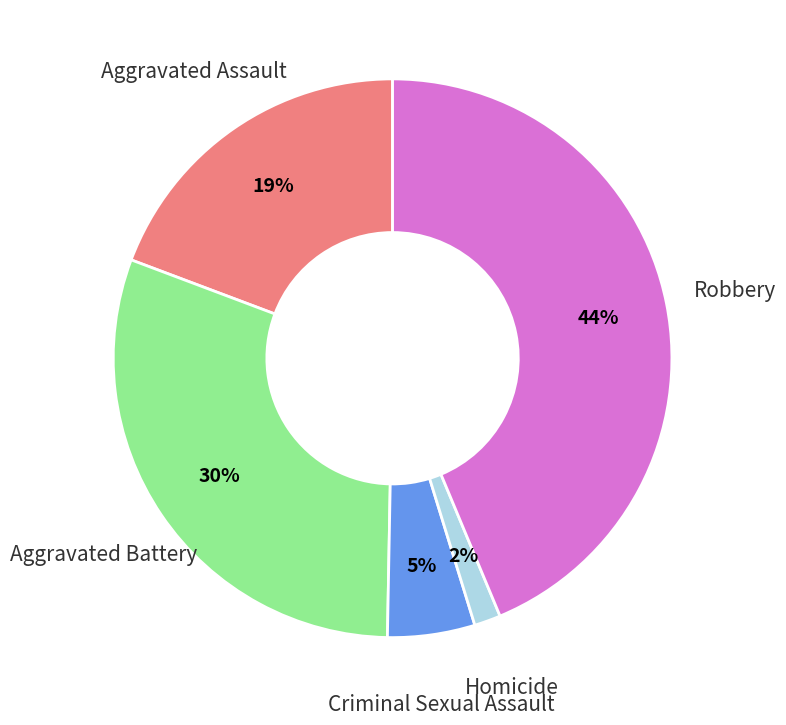

Count the number of slices in the pie.

5